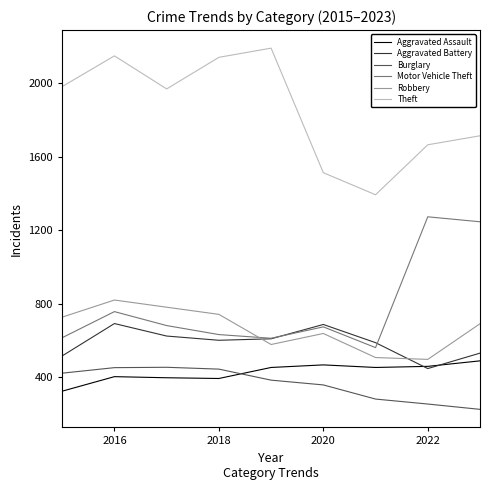

True or false: Theft and Aggravated Battery cross at least once.

False